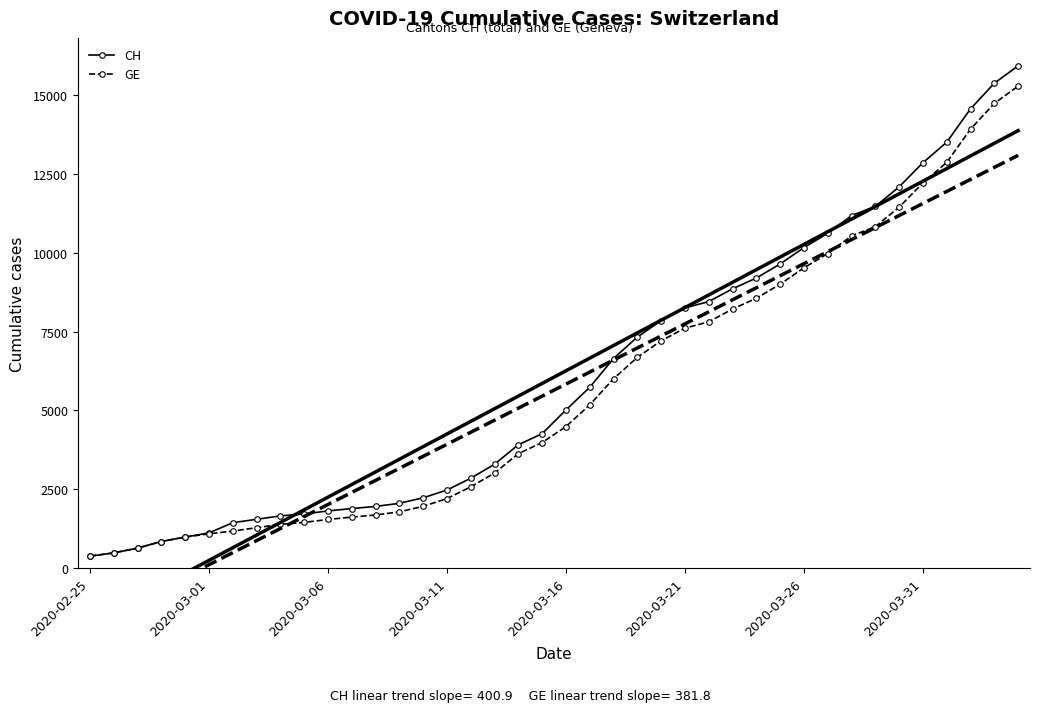

Is the value of CH at 24 greater than the value of GE at 26?

Yes